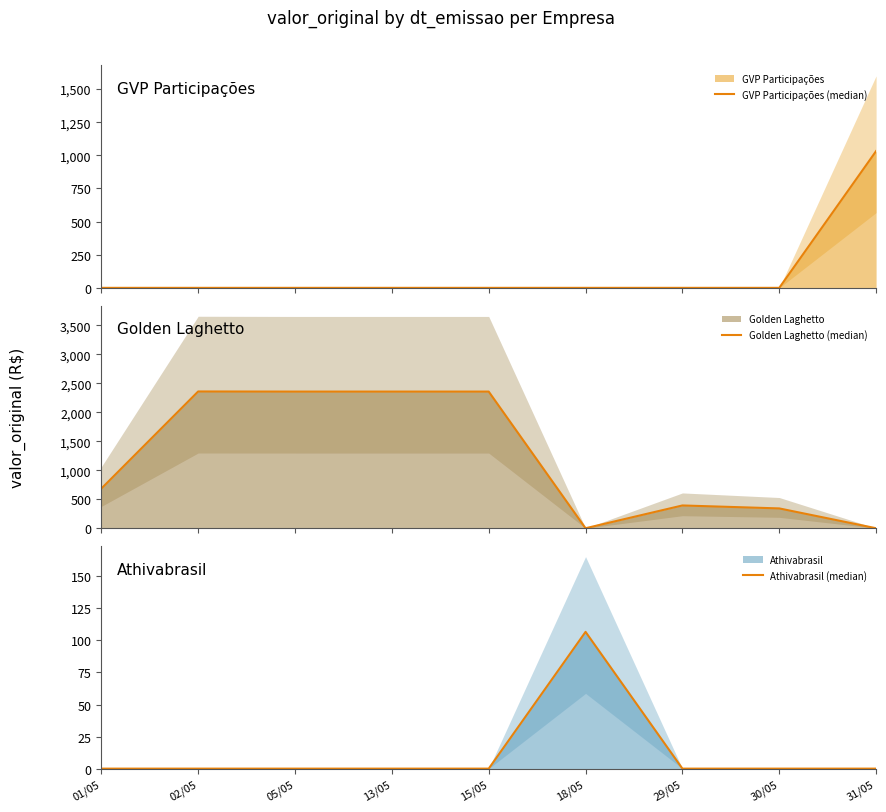

What is the label of the 9th point from the right?

01/05